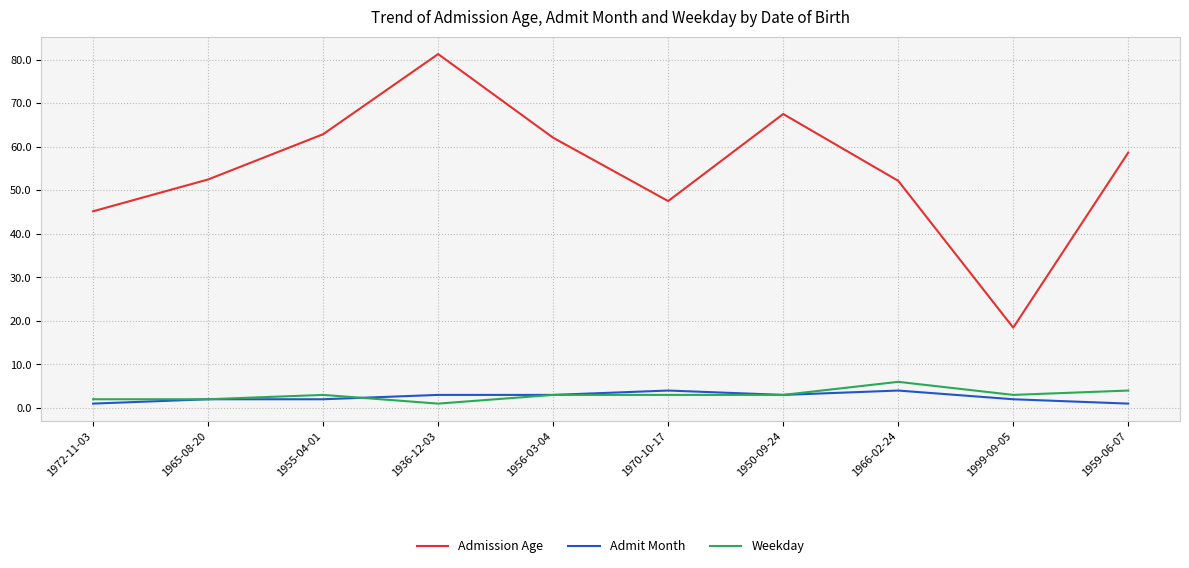

Read the Admit Month value at 1970-10-17.

4.0